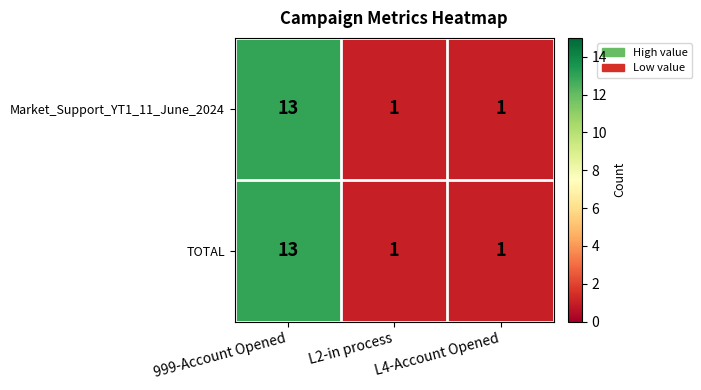

What is the difference between the maximum and second lowest values in the TOTAL series?

12